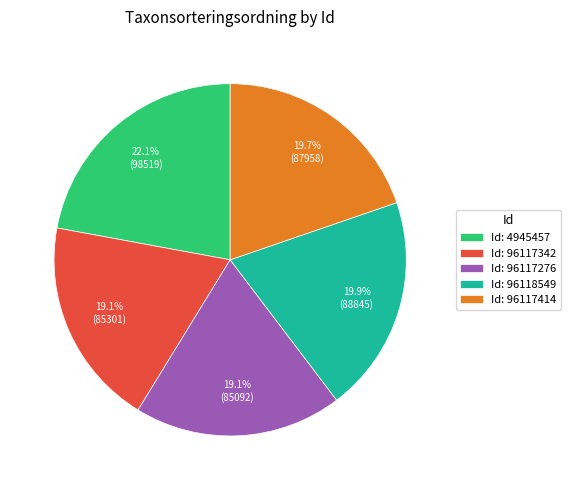

Which slice is the largest?

Id: 4945457